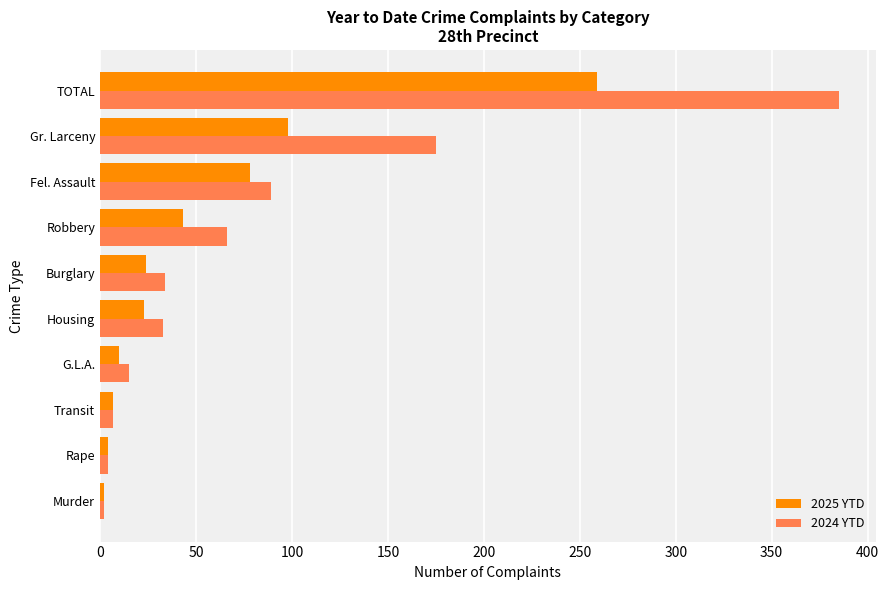

List the series in order of their overall mean, lowest first.

2025 YTD, 2024 YTD